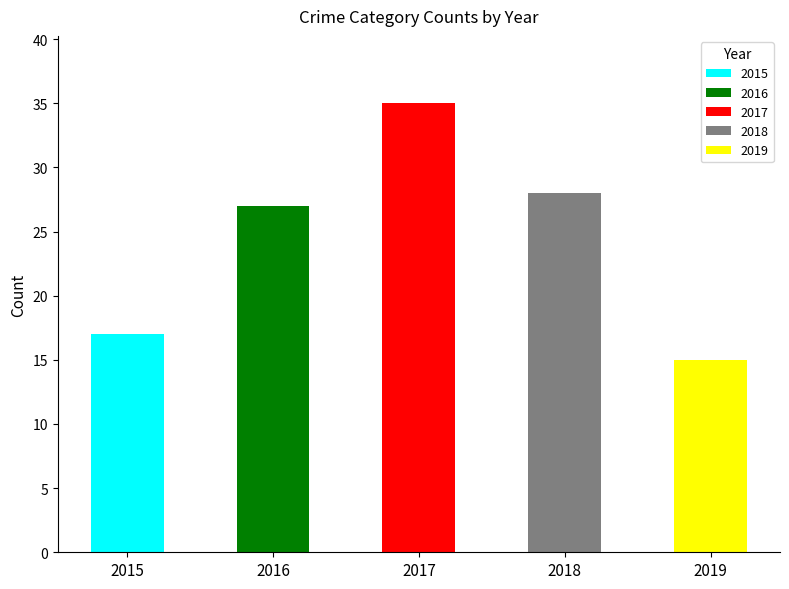

How many bars are there in each group?

5